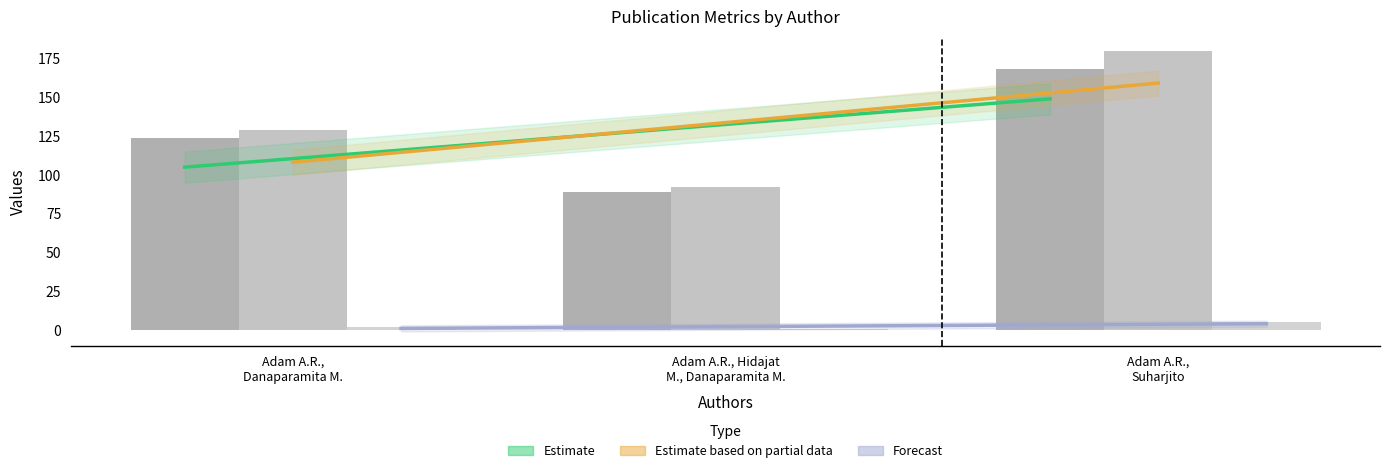

Reading left to right, what are all the values shown in this chart?

Page start: Adam A.R., Danaparamita M.=124	Adam A.R., Hidajat M., Danaparamita M.=89	Adam A.R., Suharjito=168
Page end: Adam A.R., Danaparamita M.=129	Adam A.R., Hidajat M., Danaparamita M.=92	Adam A.R., Suharjito=180
Cited by: Adam A.R., Danaparamita M.=2	Adam A.R., Hidajat M., Danaparamita M.=1	Adam A.R., Suharjito=5